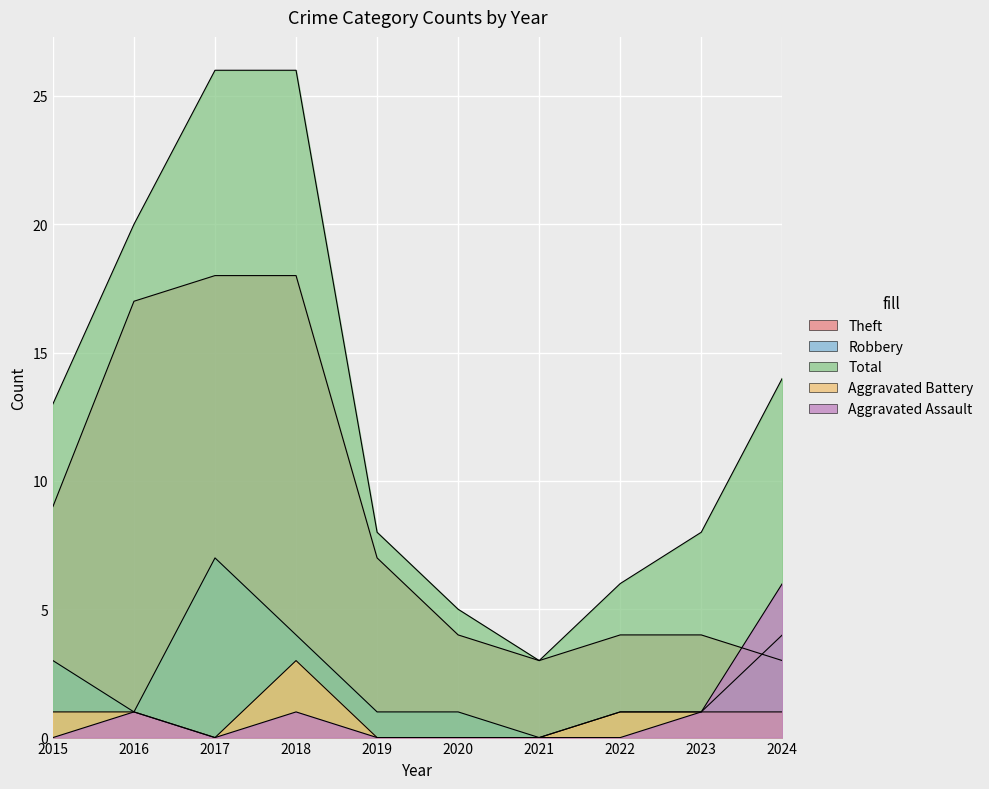

In Aggravated Assault, how many points are higher than both neighbors (excluding endpoints)?

2